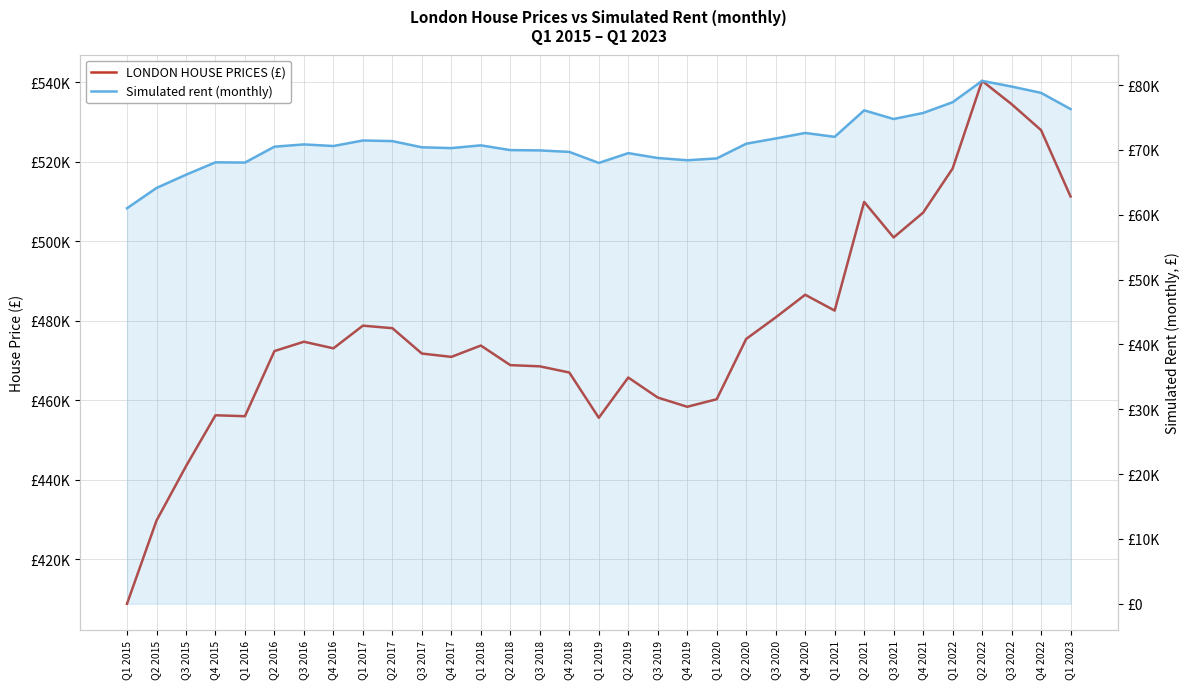

True or false: LONDON HOUSE PRICES (£) and Simulated rent (monthly) intersect in this chart.

False